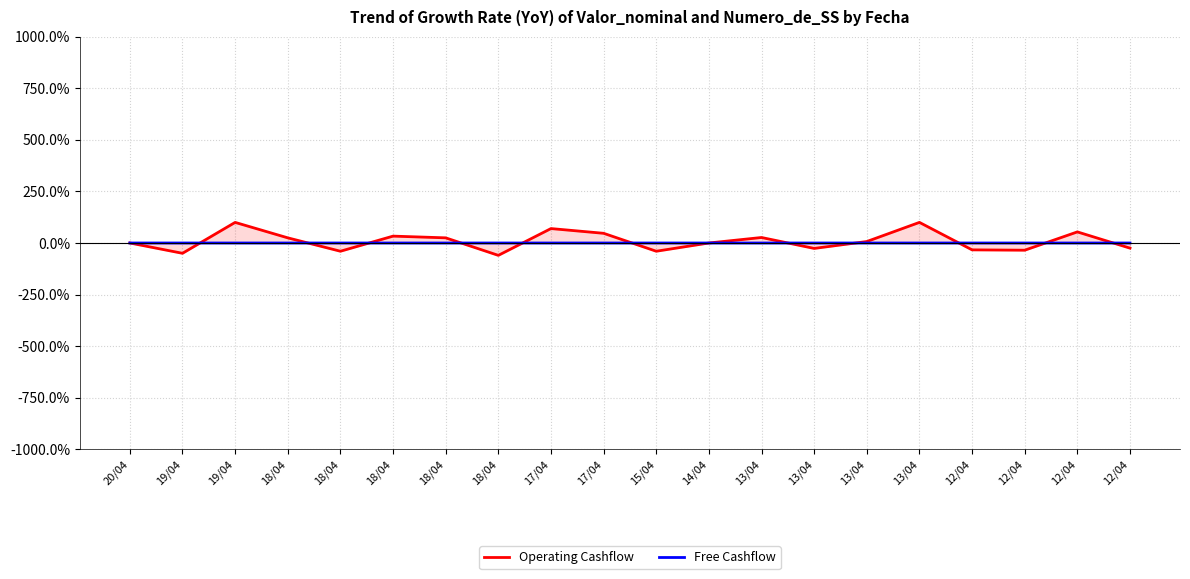

Is the value of Operating Cashflow at 19/04 greater than the value of Free Cashflow at 13/04?

No